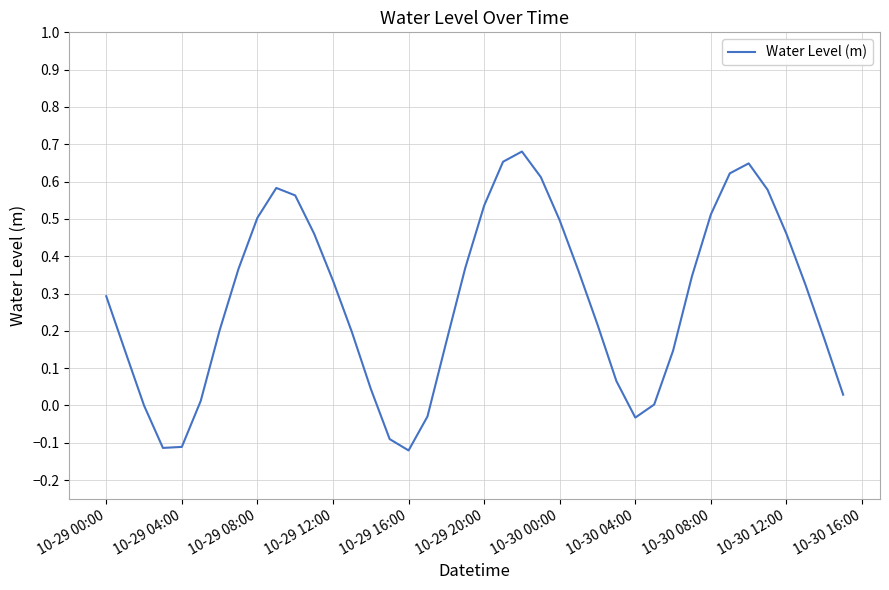

What is the difference between the maximum and minimum values?

0.8